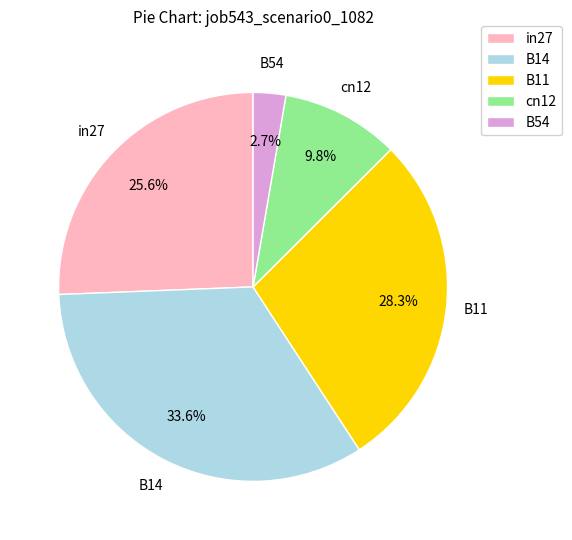

Is it true that B14 is 44% of the pie?

False